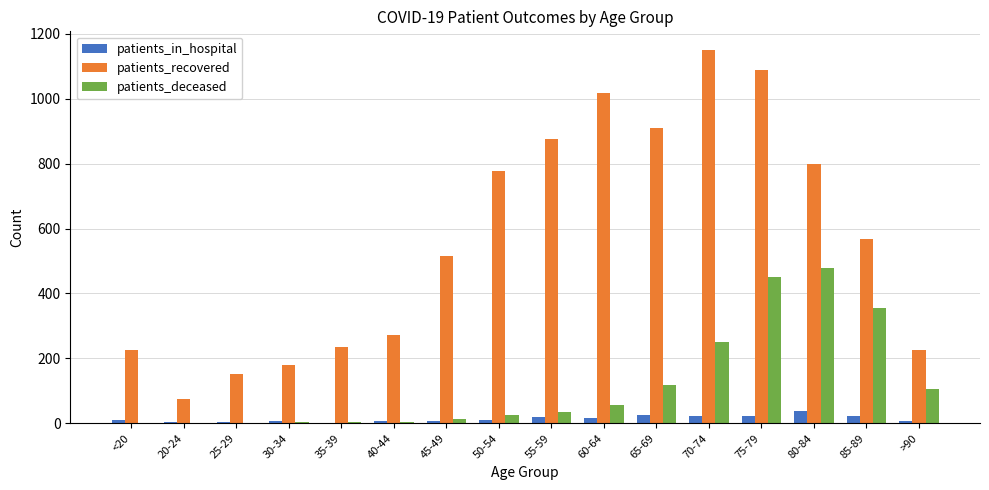

Which series has the largest total across all categories?

patients_recovered